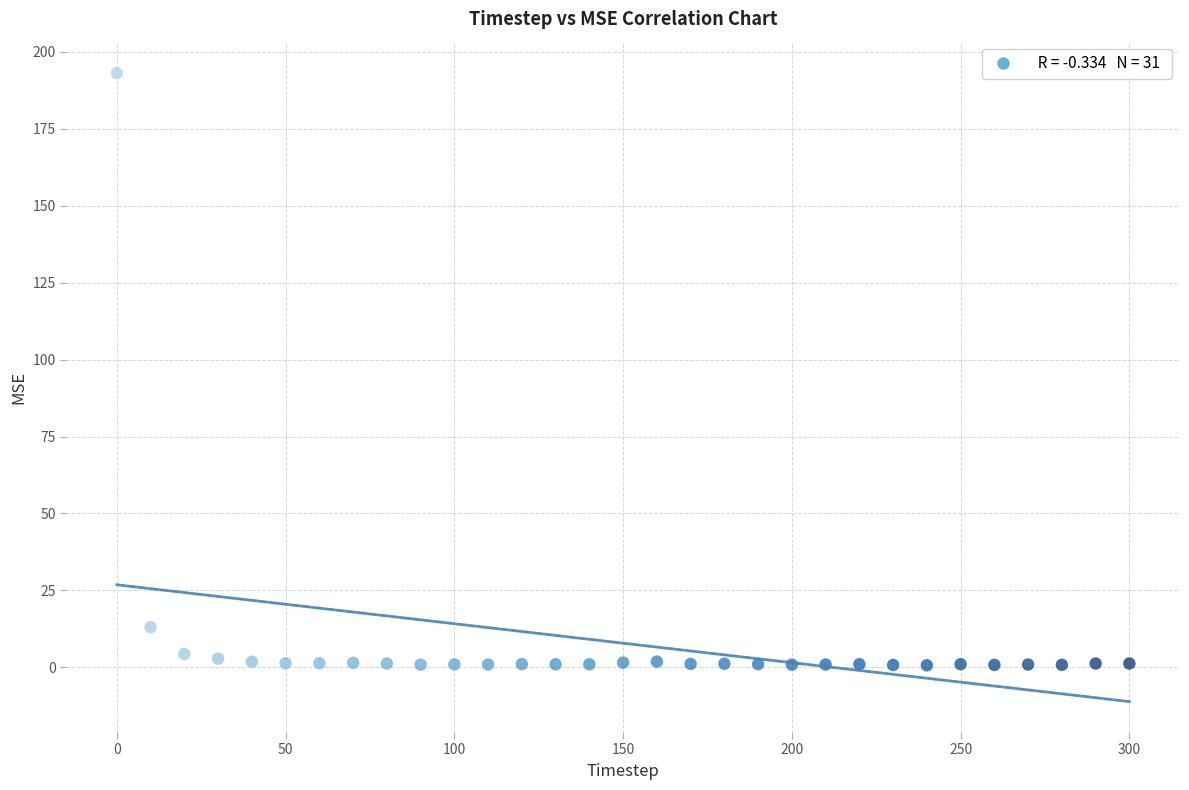

What Y value in the scatter plot is closest to 96?

13.0